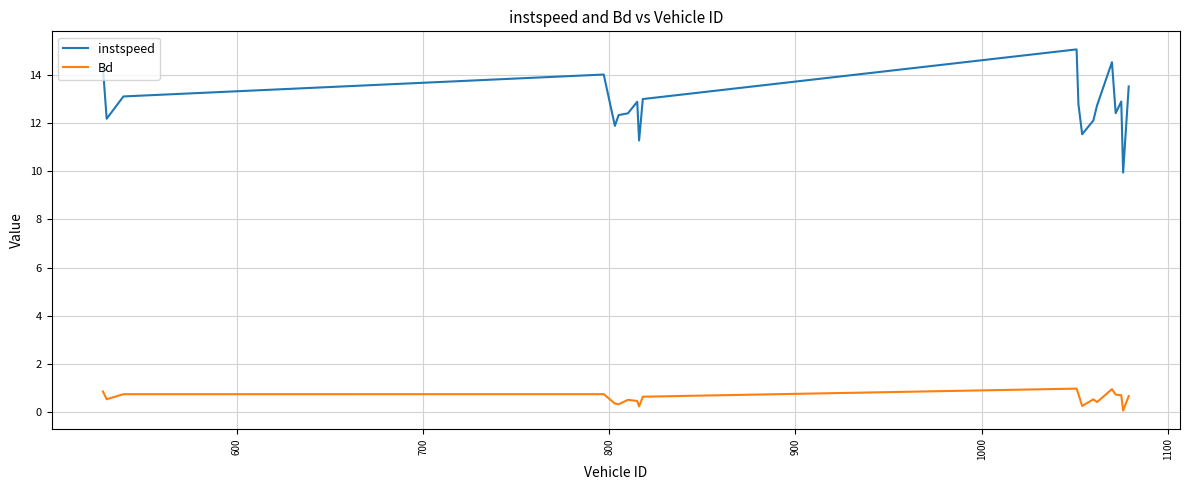

What is the average value of the instspeed series?

12.8